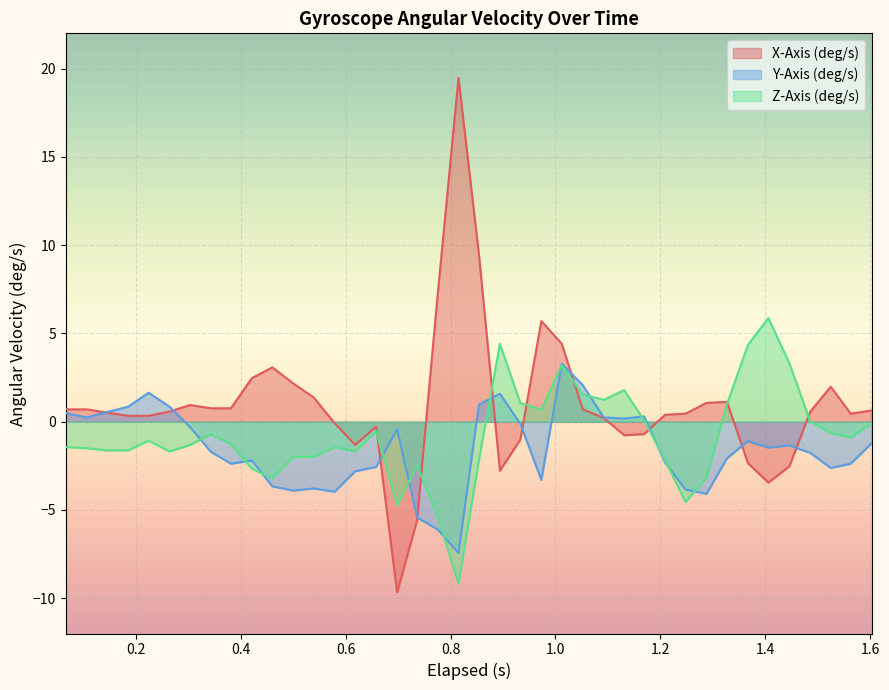

Which series has the largest range (max minus min)?

X-Axis (deg/s)